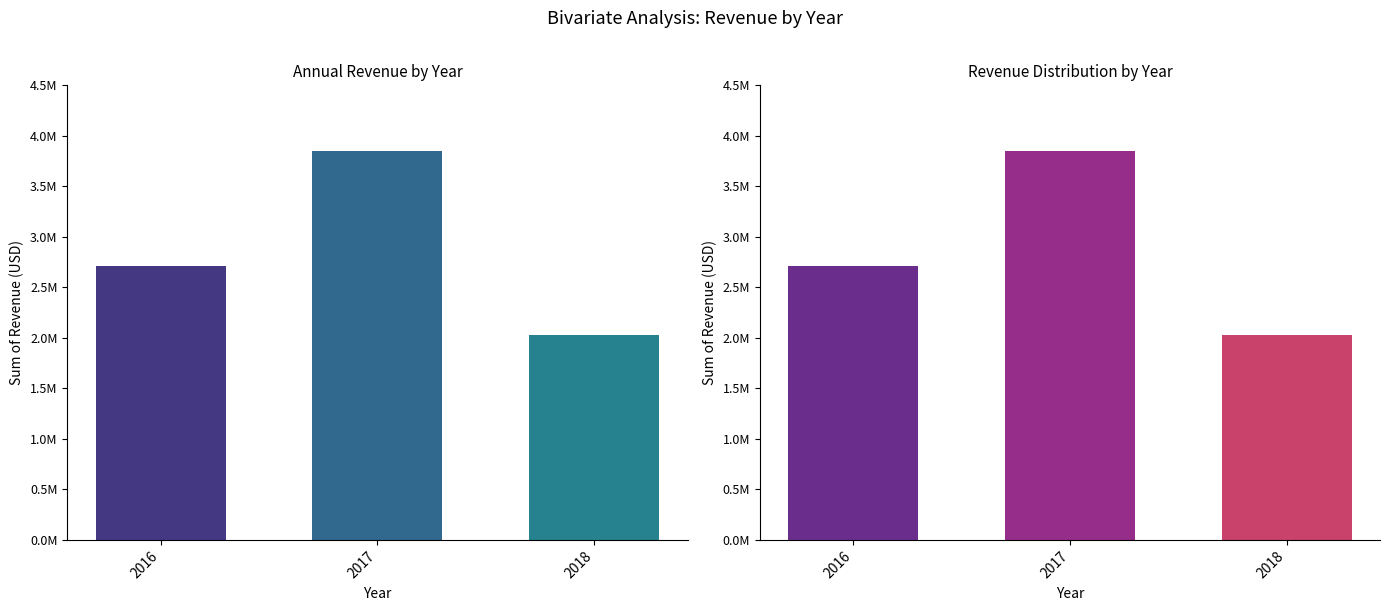

At which category does the chart reach its peak across all series?

2017